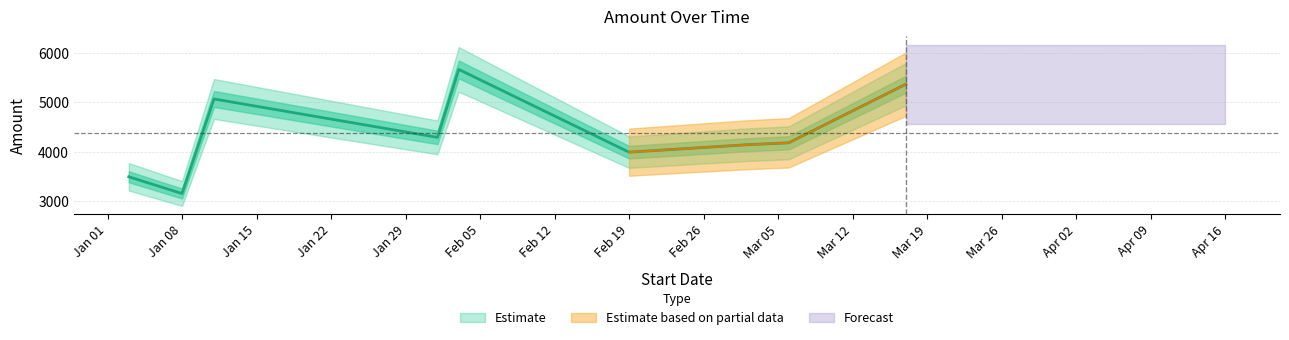

The chart shows a value of 3150 at Jan 08. True or false?

True